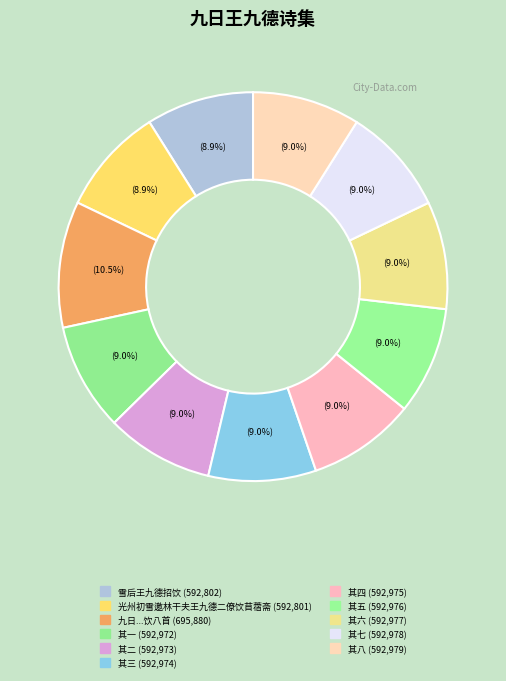

How many segments does this pie chart have?

11